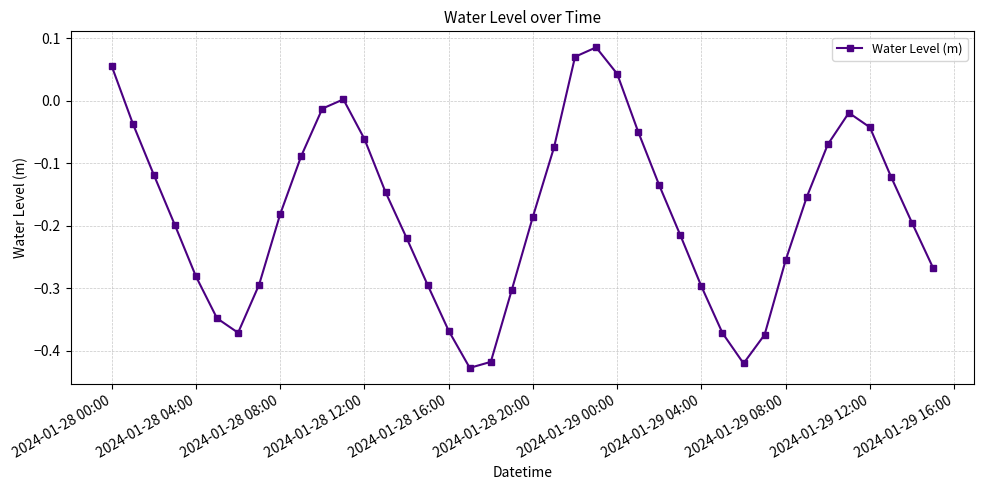

What is the sum of all values?

-7.2